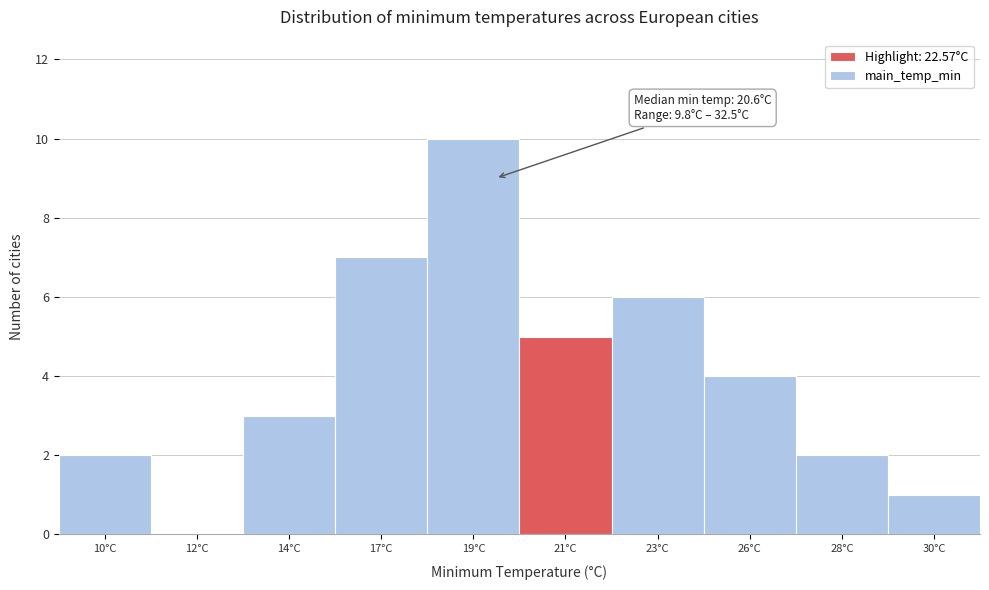

Reading right to left, transcribe all the data shown in this chart.

30°C=1	28°C=2	26°C=4	23°C=6	21°C=5	19°C=10	17°C=7	14°C=3	12°C=0	10°C=2